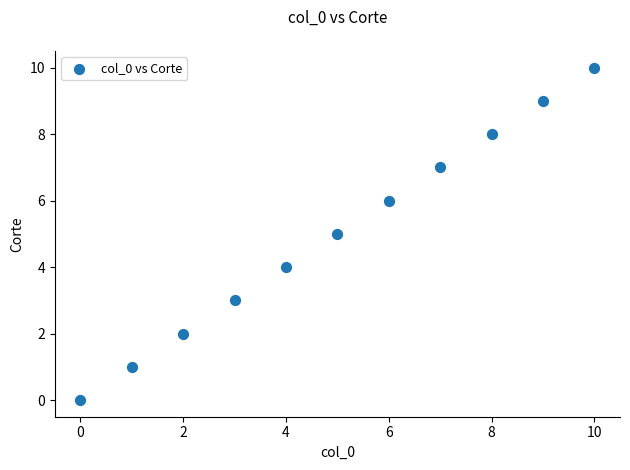

What is the range of Y values (max minus min)?

10